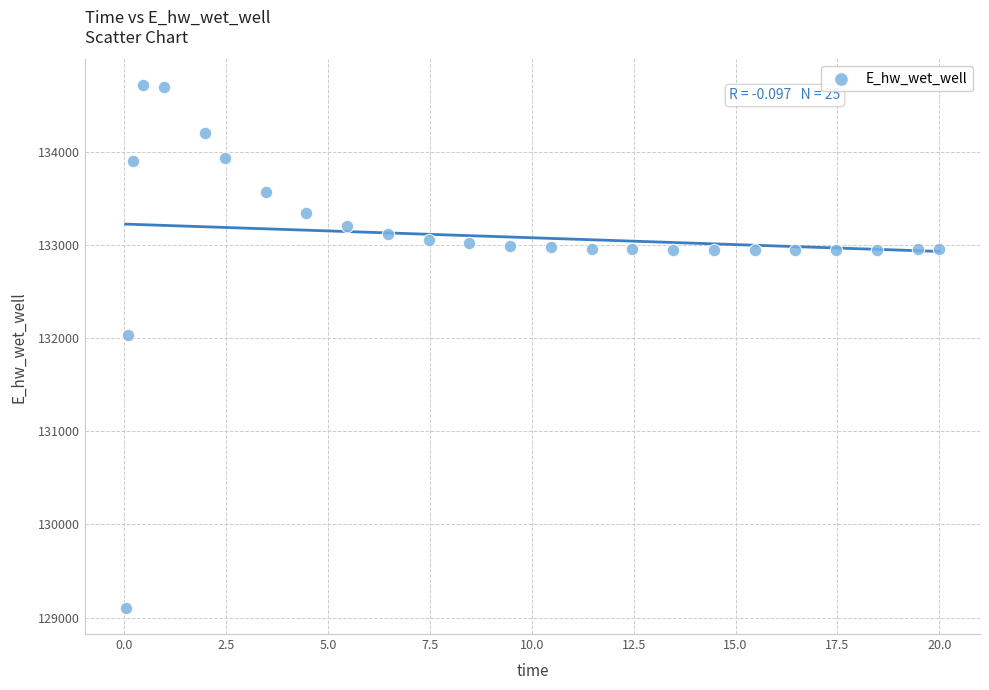

What Y value in the scatter plot is closest to 131910?

132032.8